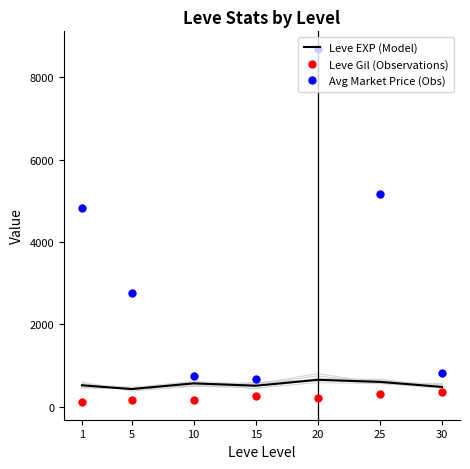

Rank the categories by Leve Gil (Observations) value from lowest to highest.

1, 5, 10, 20, 15, 25, 30